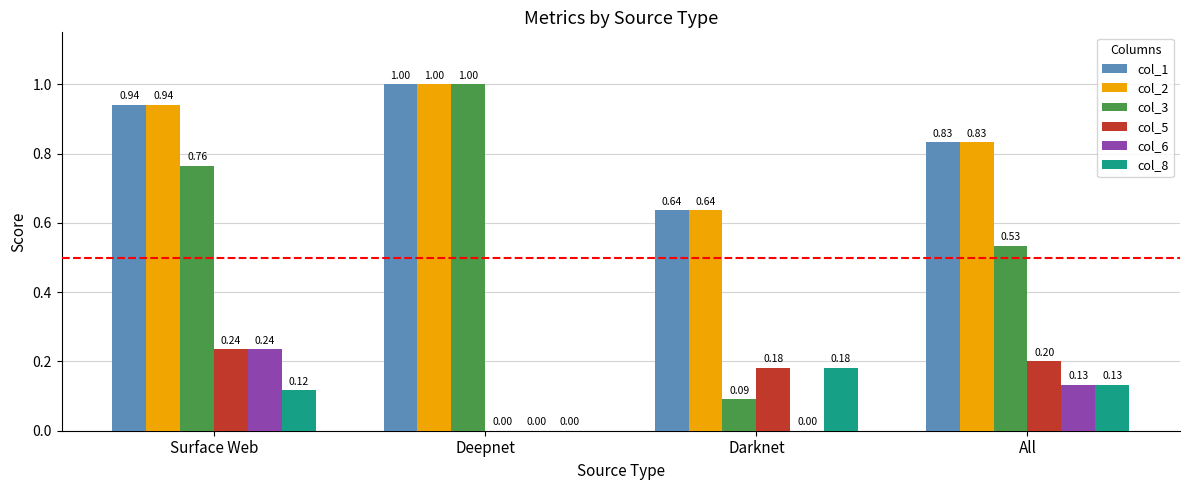

Are the bars grouped side by side (vs. stacked)?

Yes